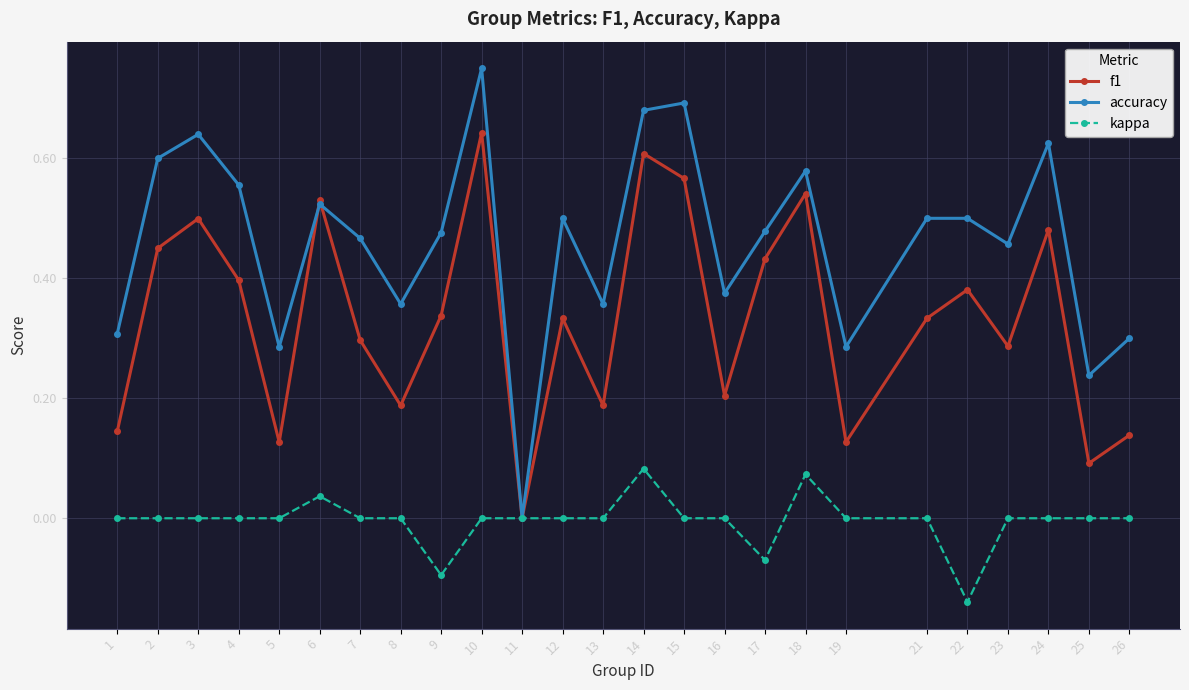

List the series in order of their overall mean, highest first.

accuracy, f1, kappa